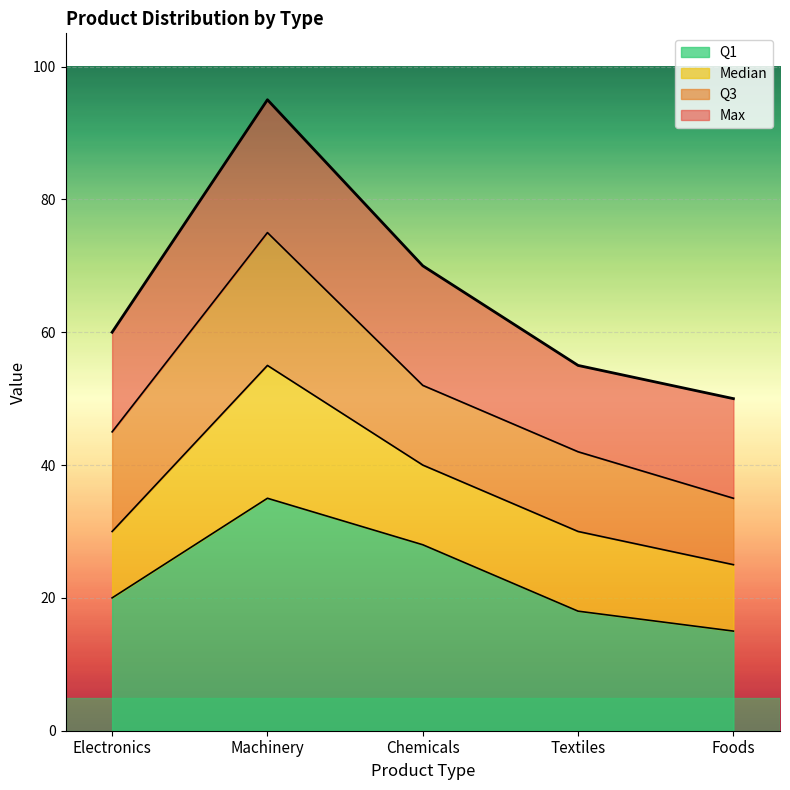

Read the Q1 value at Textiles.

18